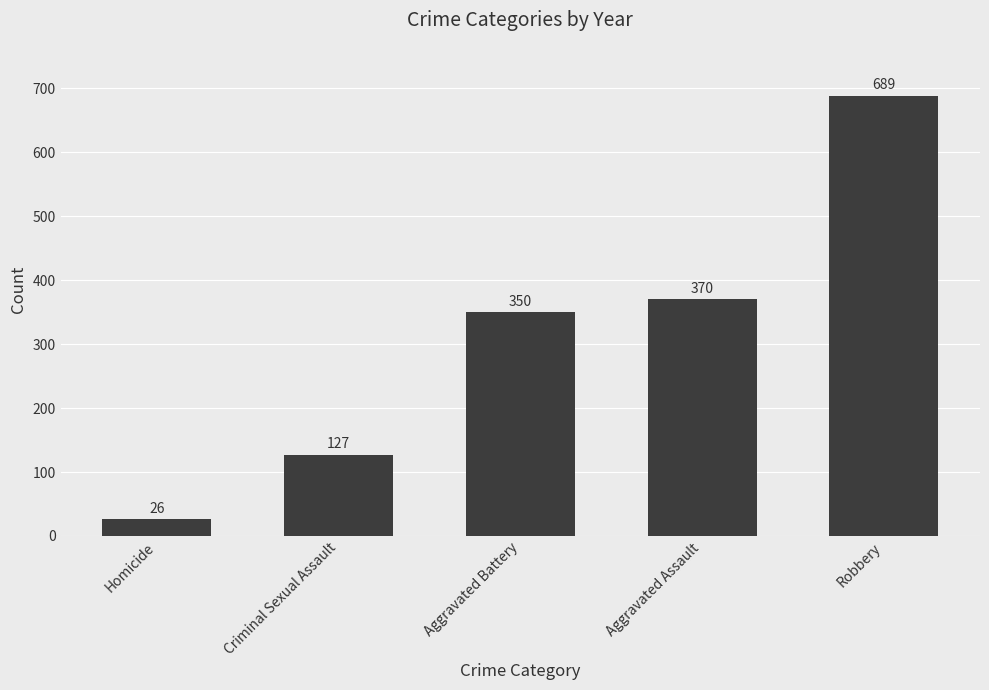

What is the average value?

312